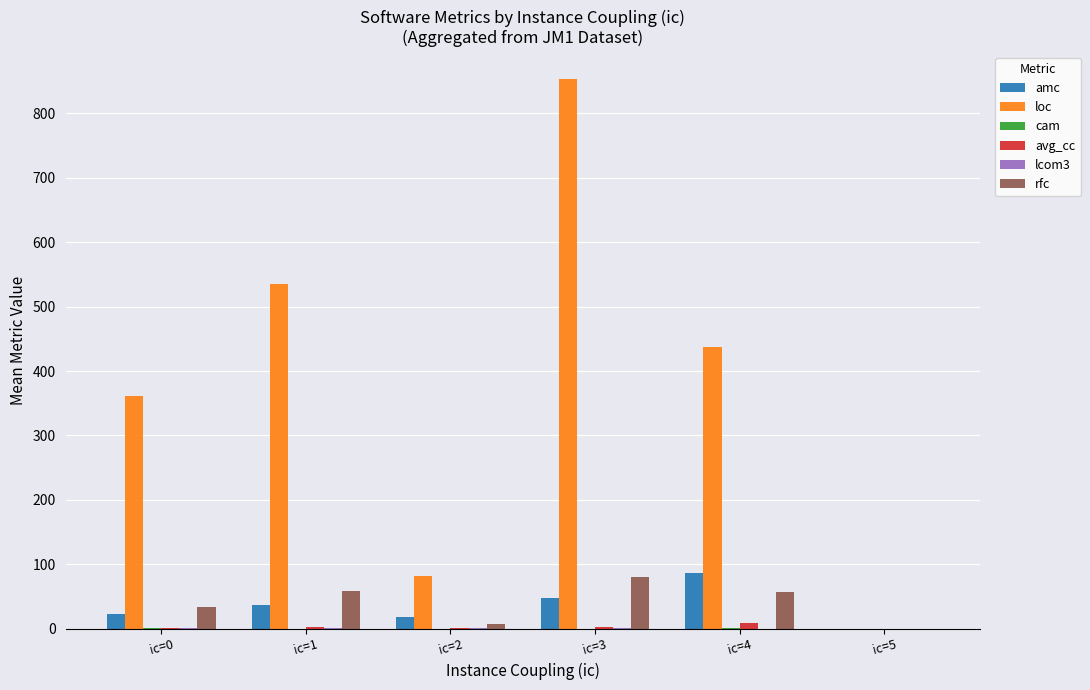

The value of loc at ic=0 is 72.4. True or false?

False